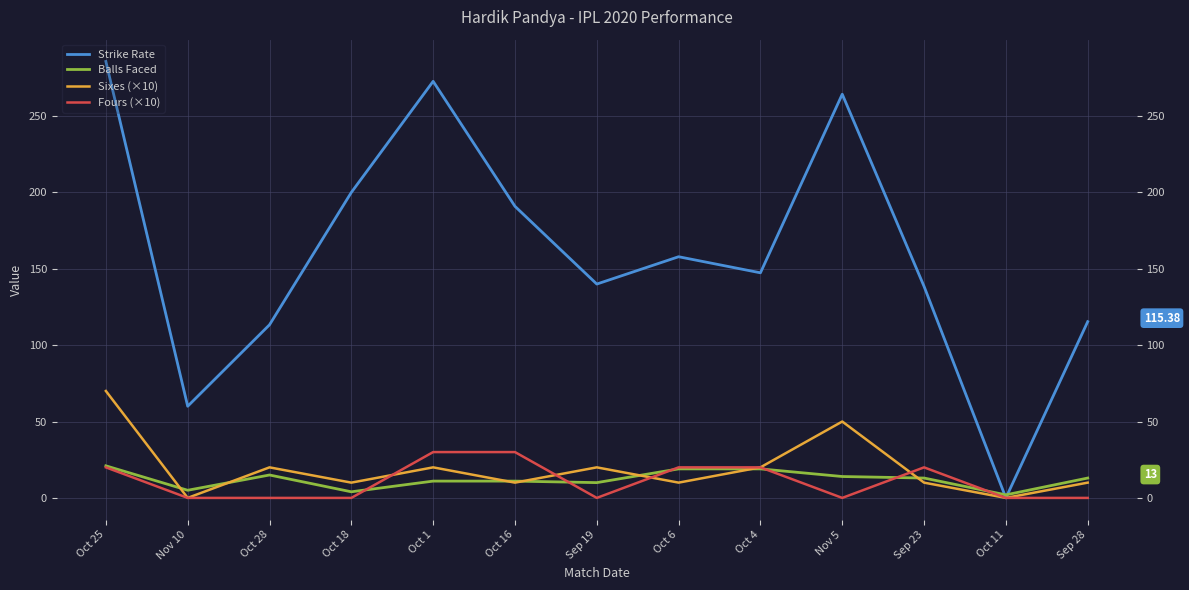

What is the label of the 2nd point from the left?

Nov 10